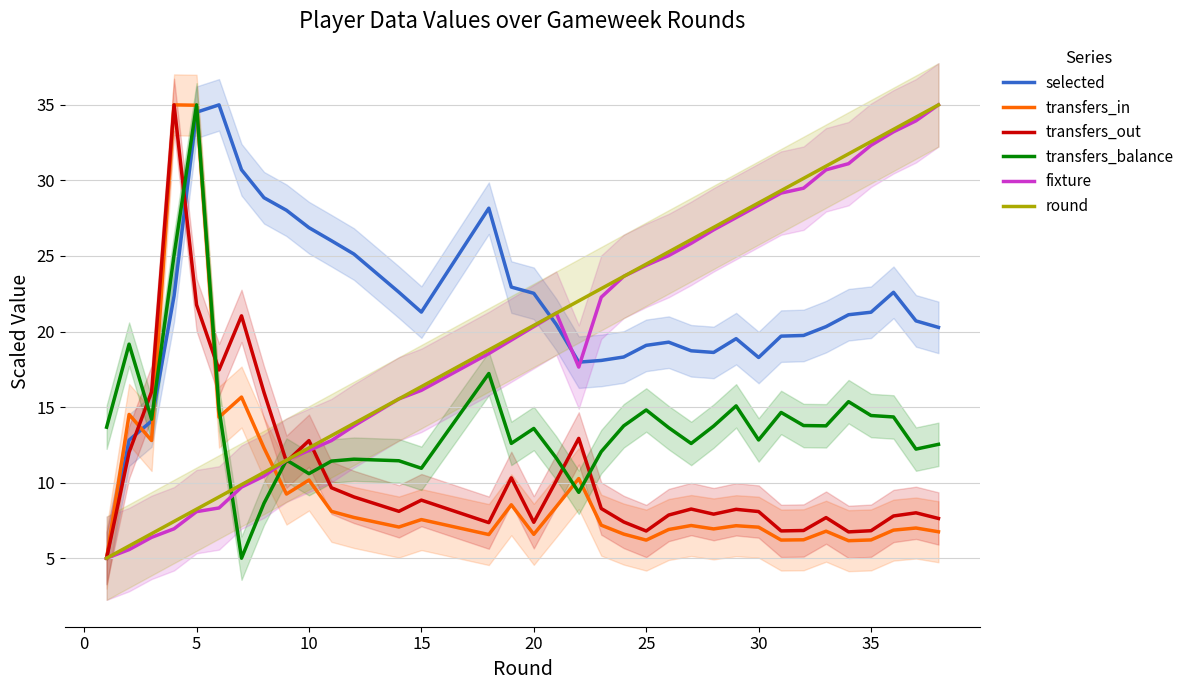

Rank the series by their maximum value, from highest to lowest.

selected, transfers_in, transfers_out, transfers_balance, fixture, round